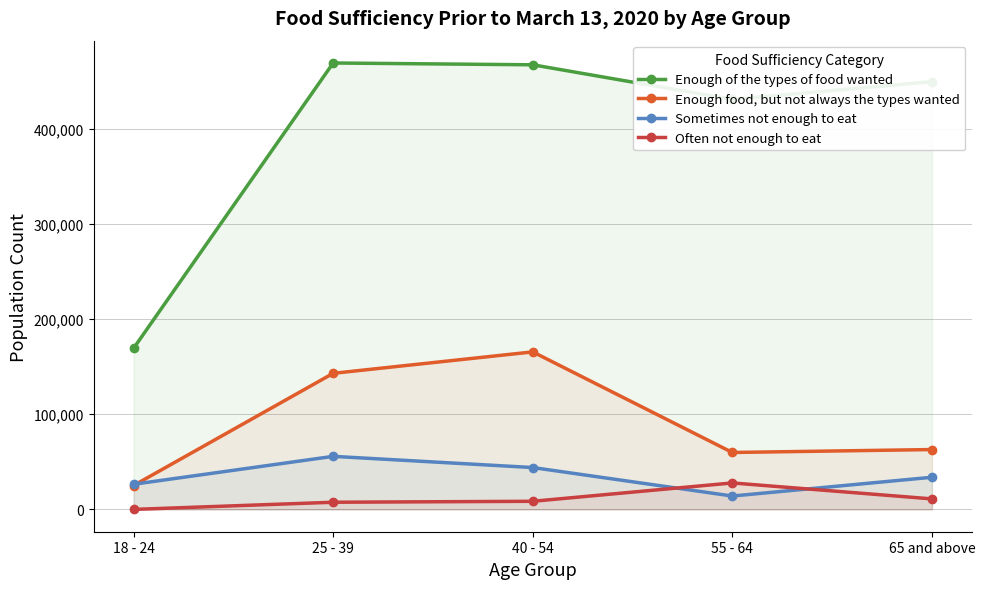

At which label does Enough of the types of food wanted first exceed 449749?

25 - 39